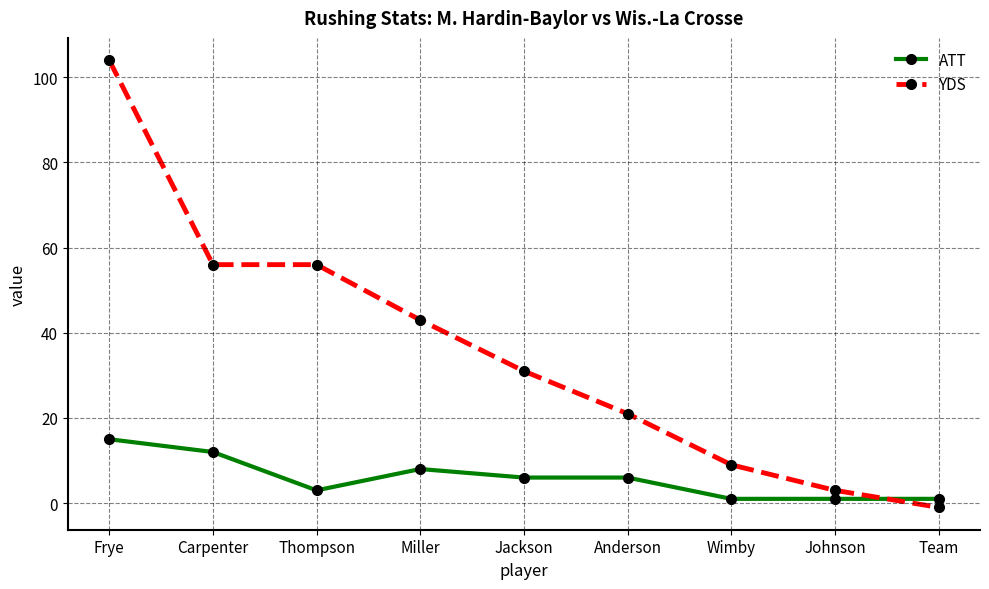

What is the sum of the YDS values at Thompson and Frye?

160